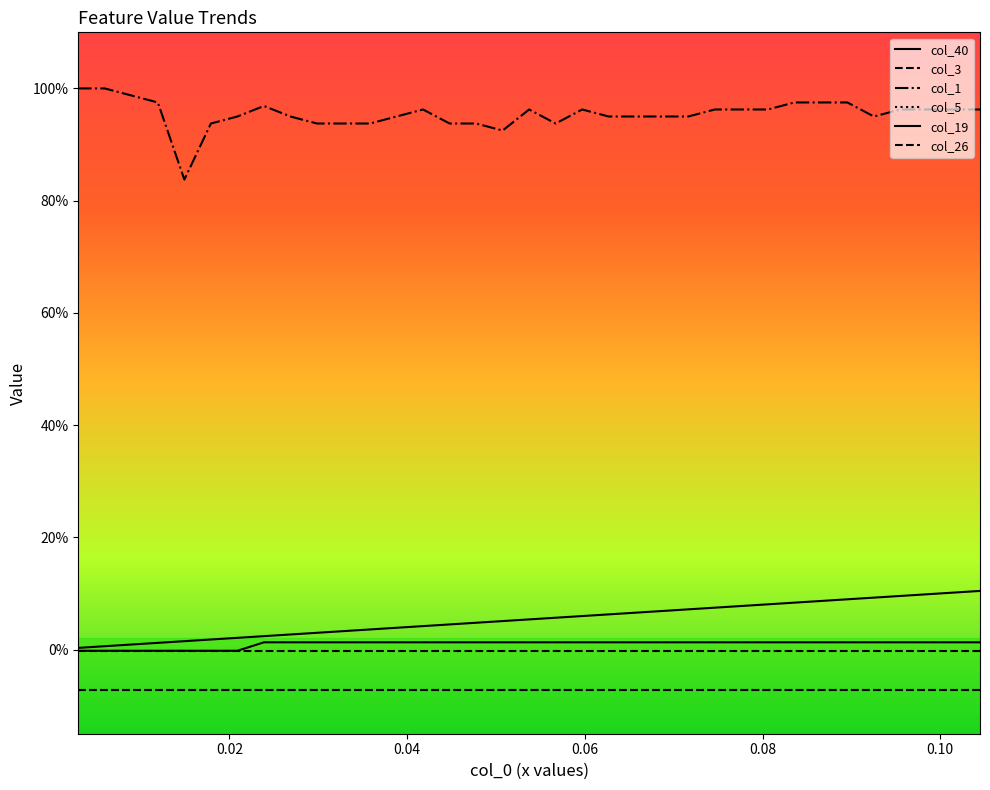

Does the chart display data point markers on the line(s)?

No